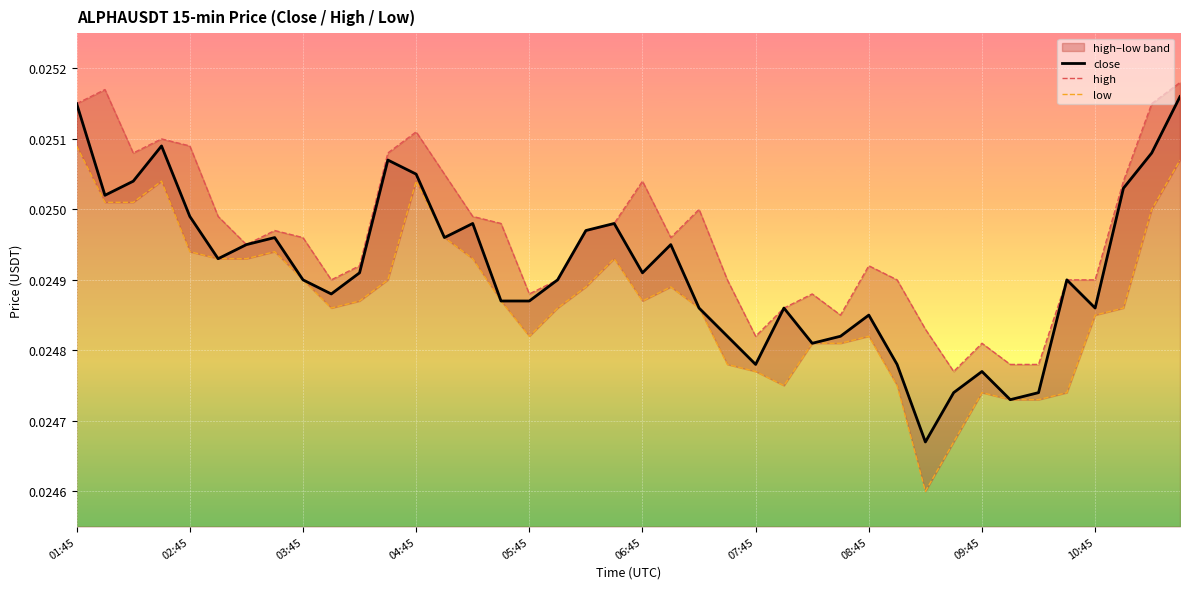

How many interior local valleys does the low series have?

5